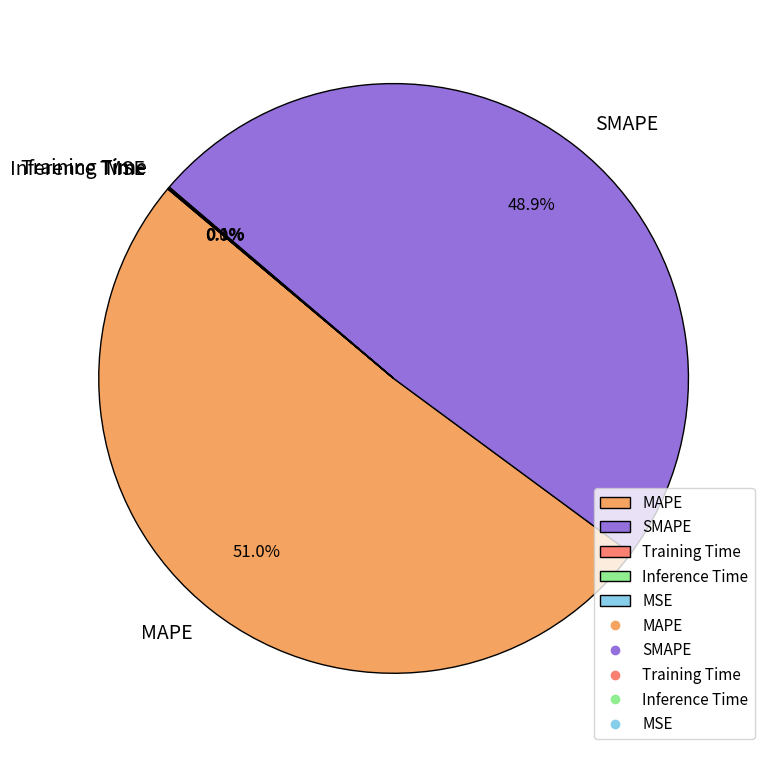

To the nearest percent, what is the average slice percentage?

20%